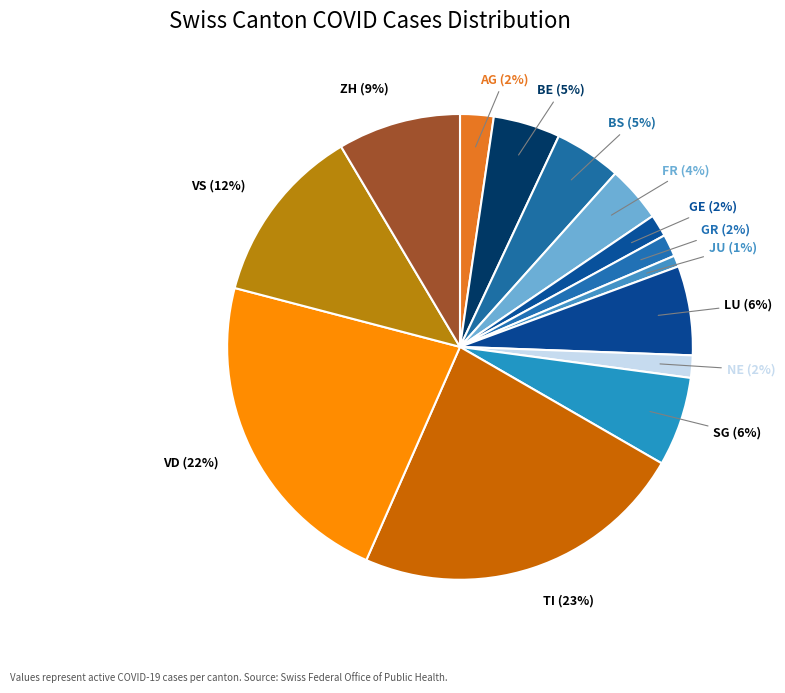

How many slices are in this pie chart?

14